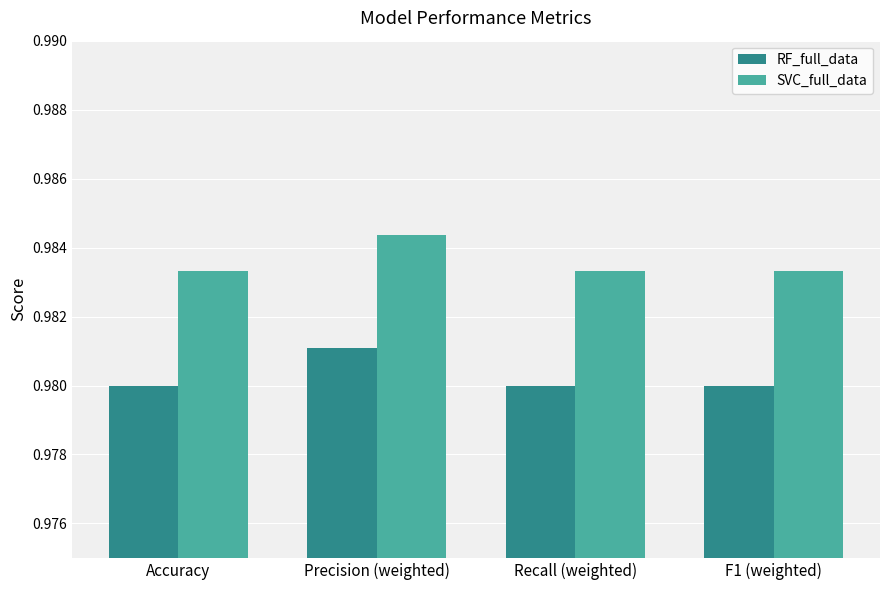

Which series has the largest range (max minus min)?

RF_full_data